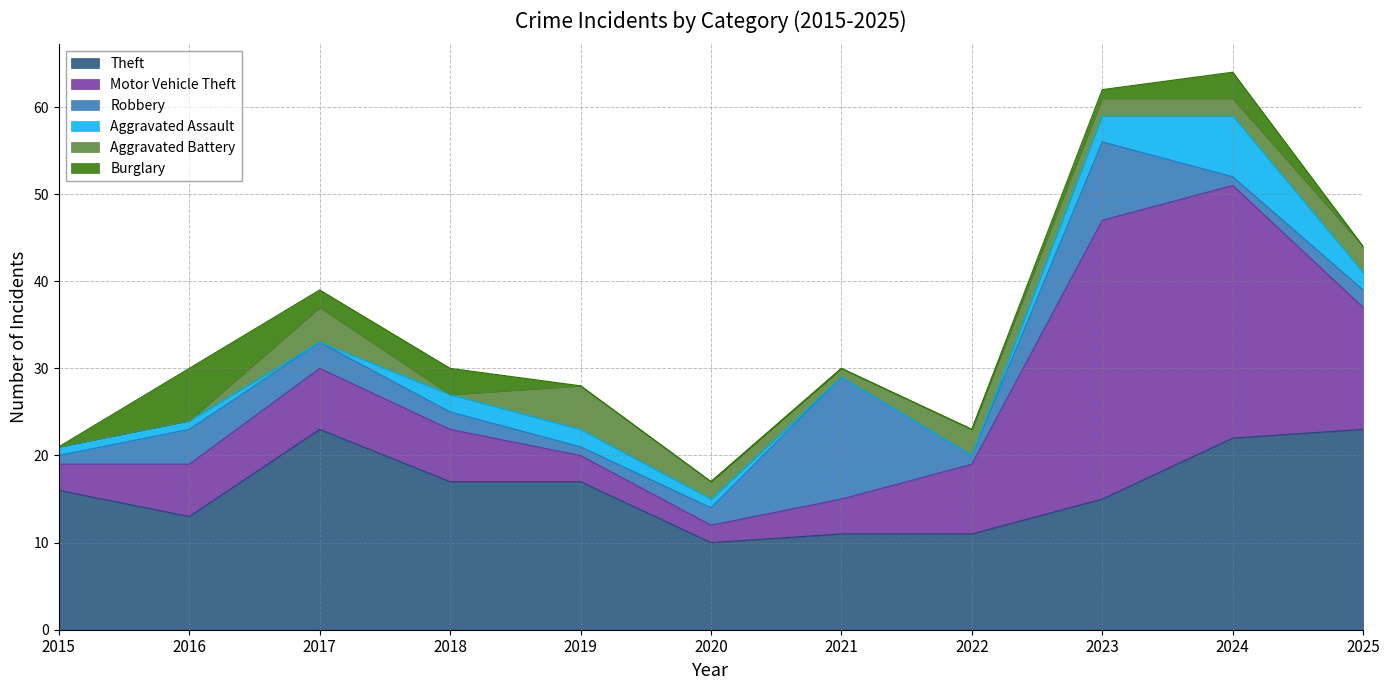

Count the number of categories in the chart.

11